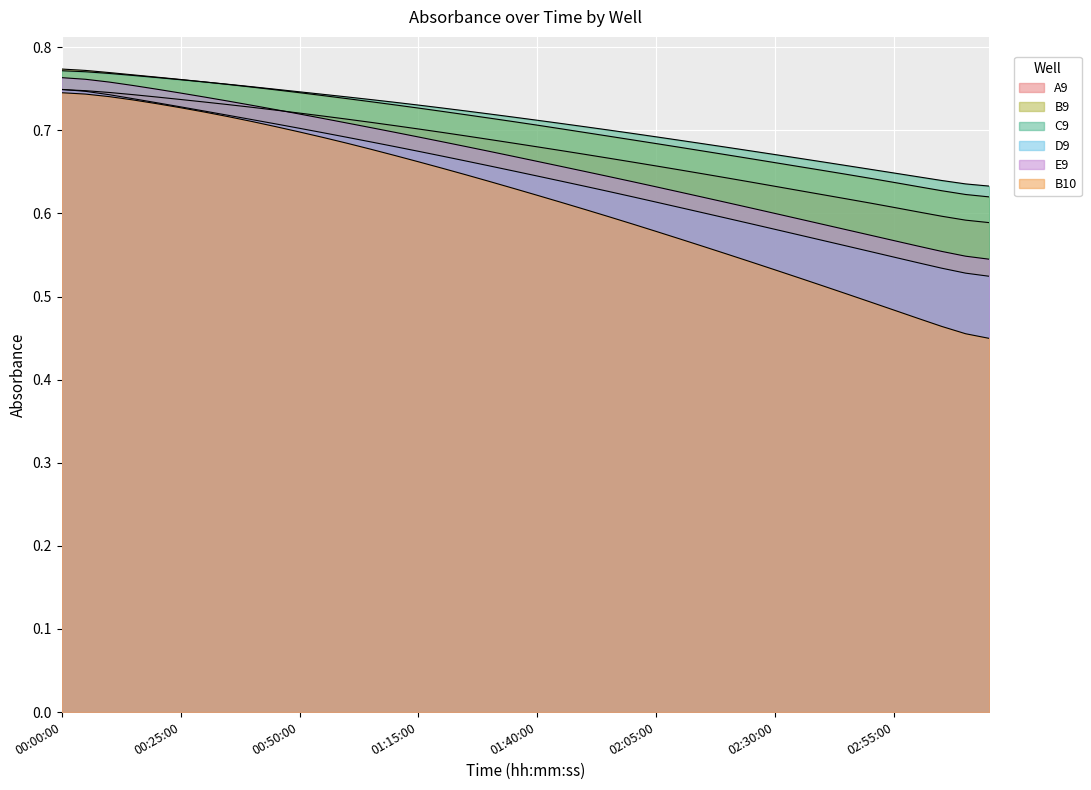

Between 00:40:00 and 02:00:00, which series saw the biggest shift?

B10